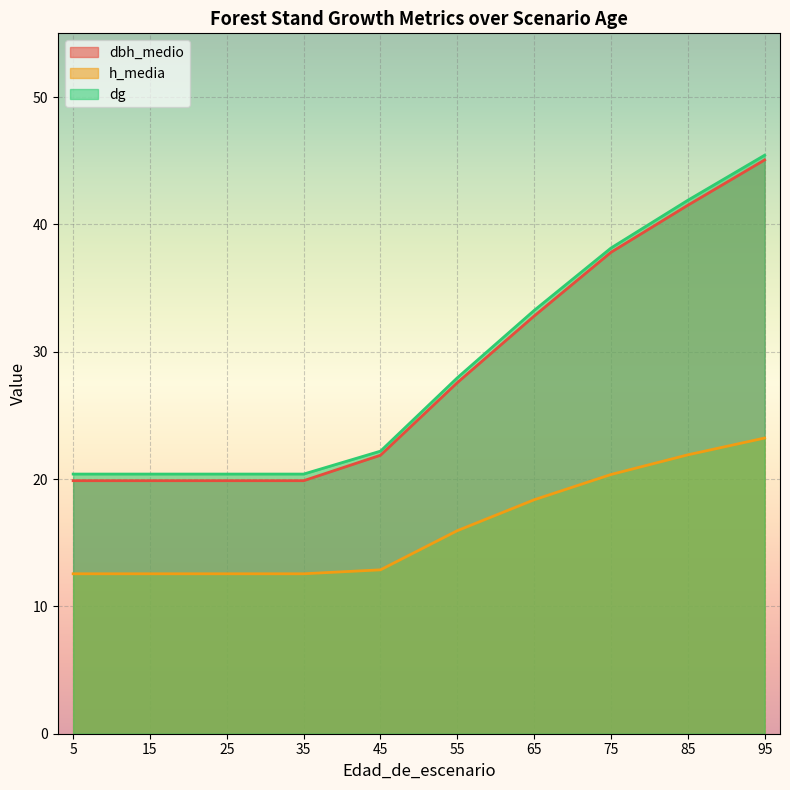

Which category has the lowest value in the h_media series?

5